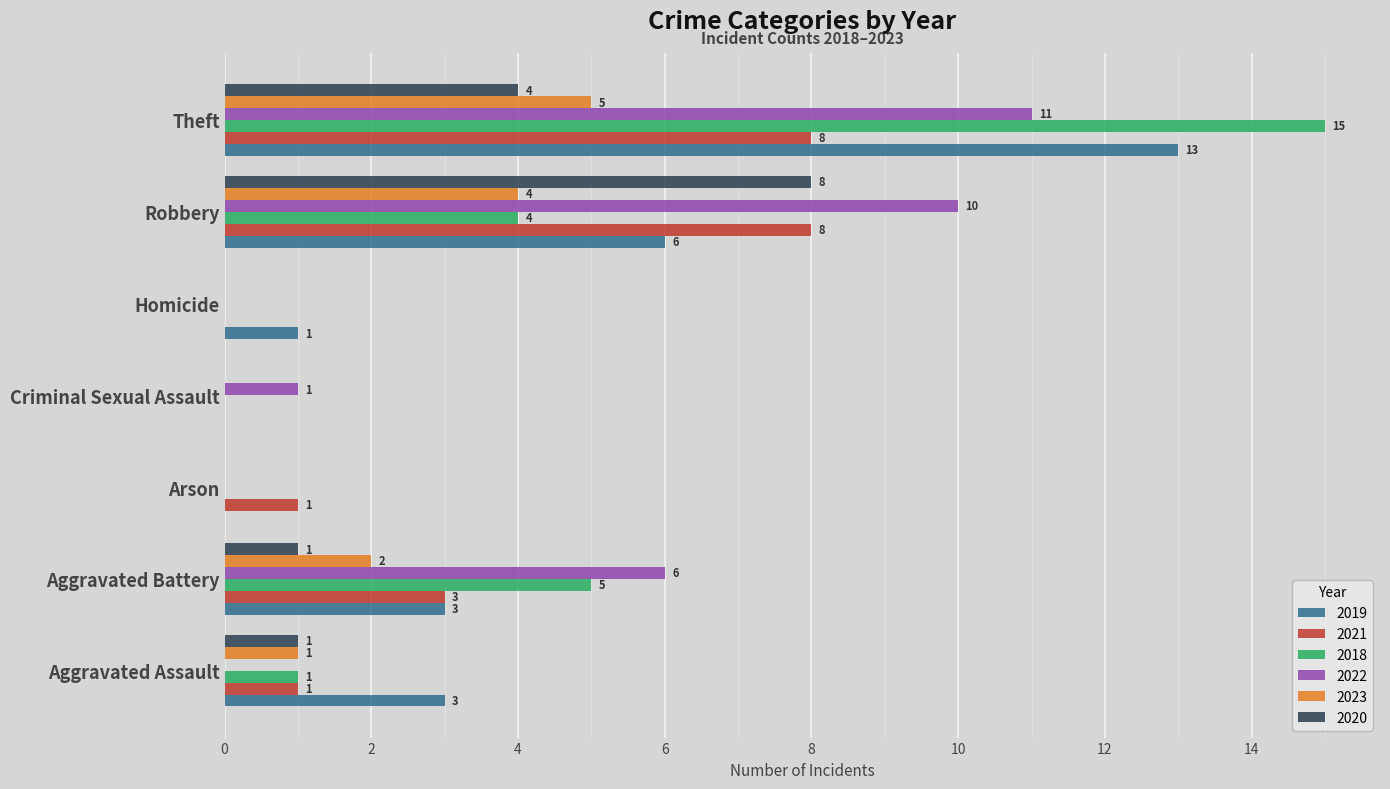

What is the maximum value shown in the chart?

15